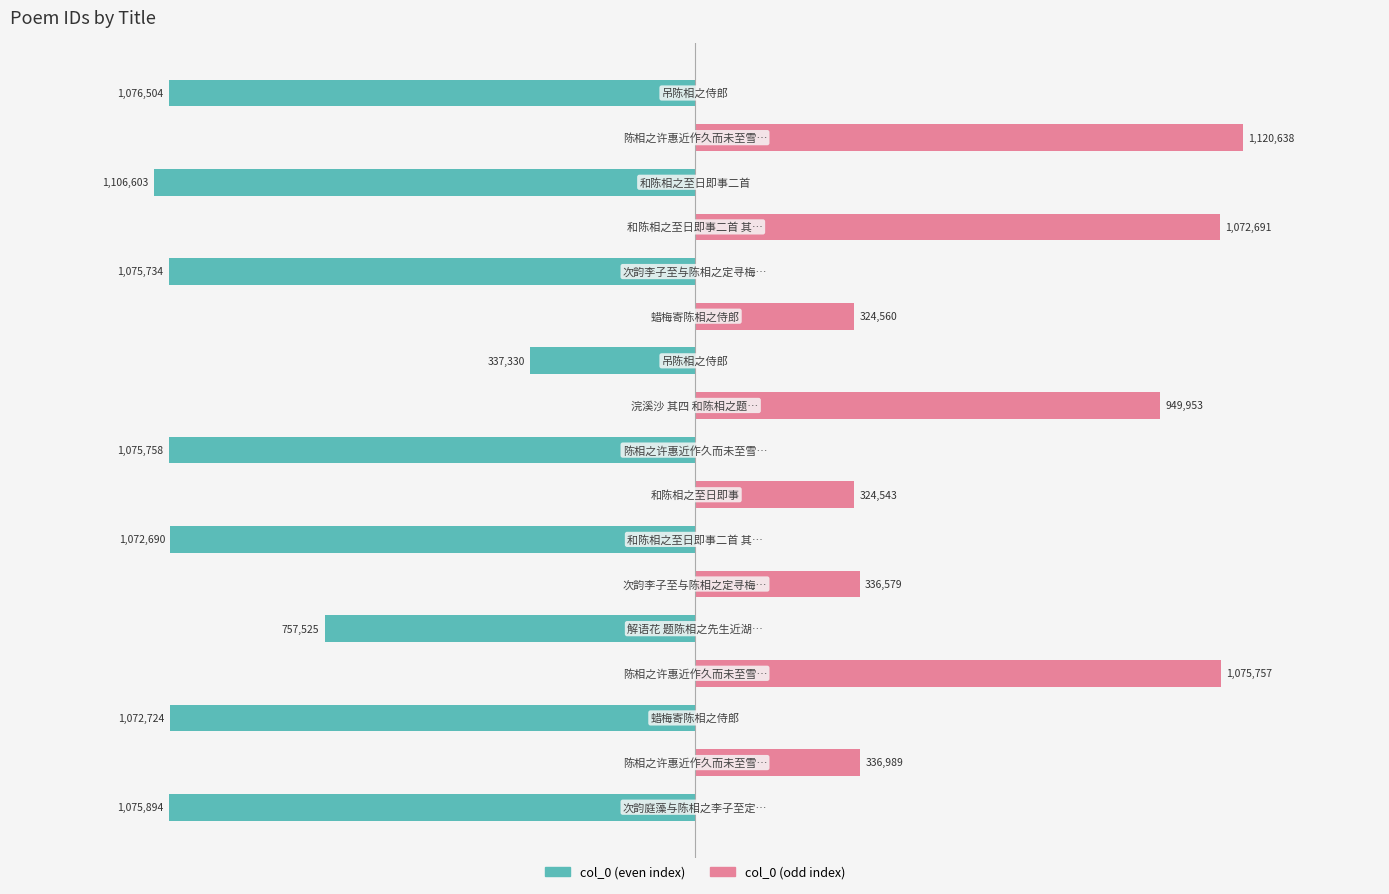

Is the value of col_0 (even) at 7 greater than the value of col_0 (odd) at 0?

No